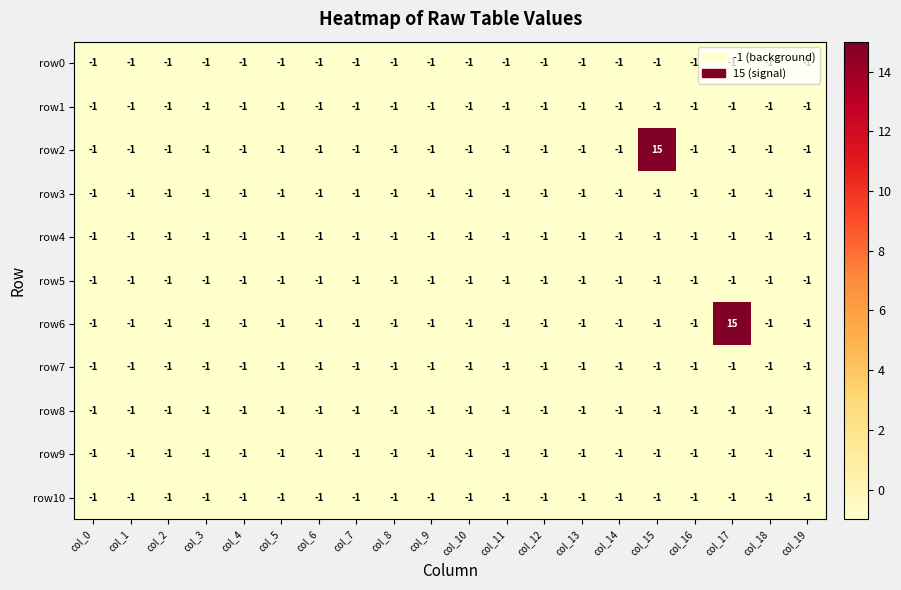

The row2 series shows 0 at col_8. True or false?

False